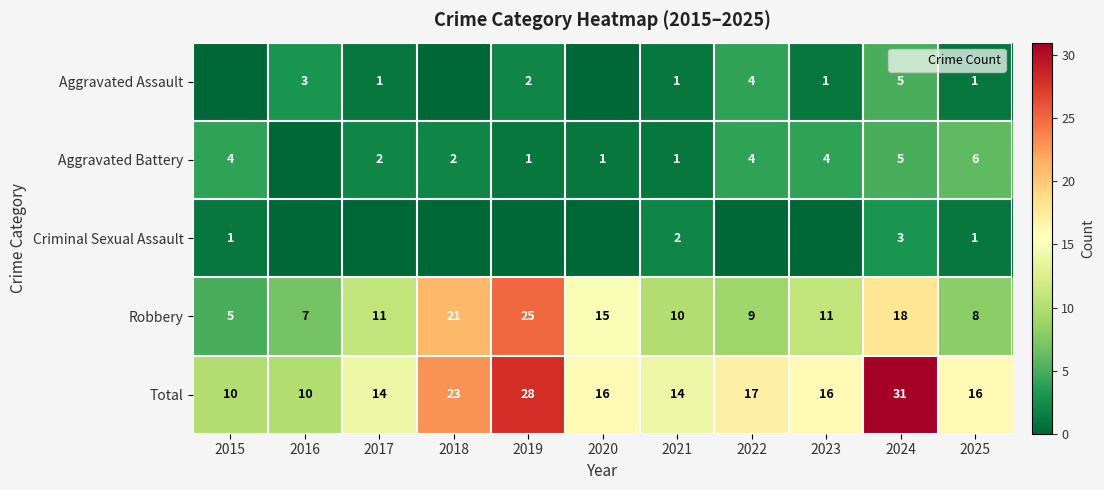

Is it true that Aggravated Assault equals 6 at 2022?

False